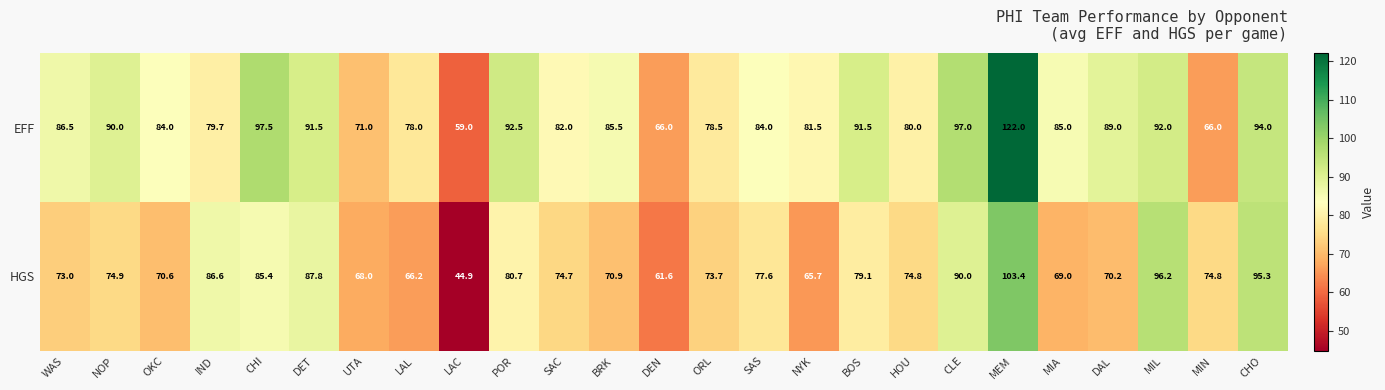

What is the sum of all EFF values?

2123.7